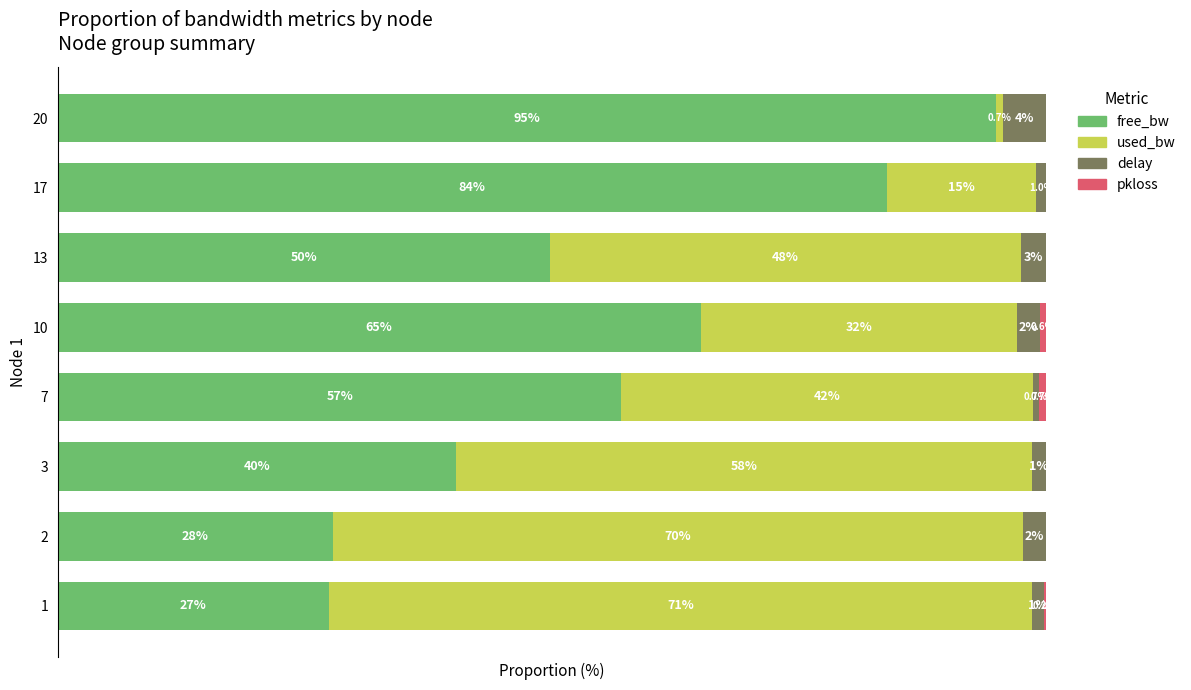

How many data points in free_bw are less than 57?

4